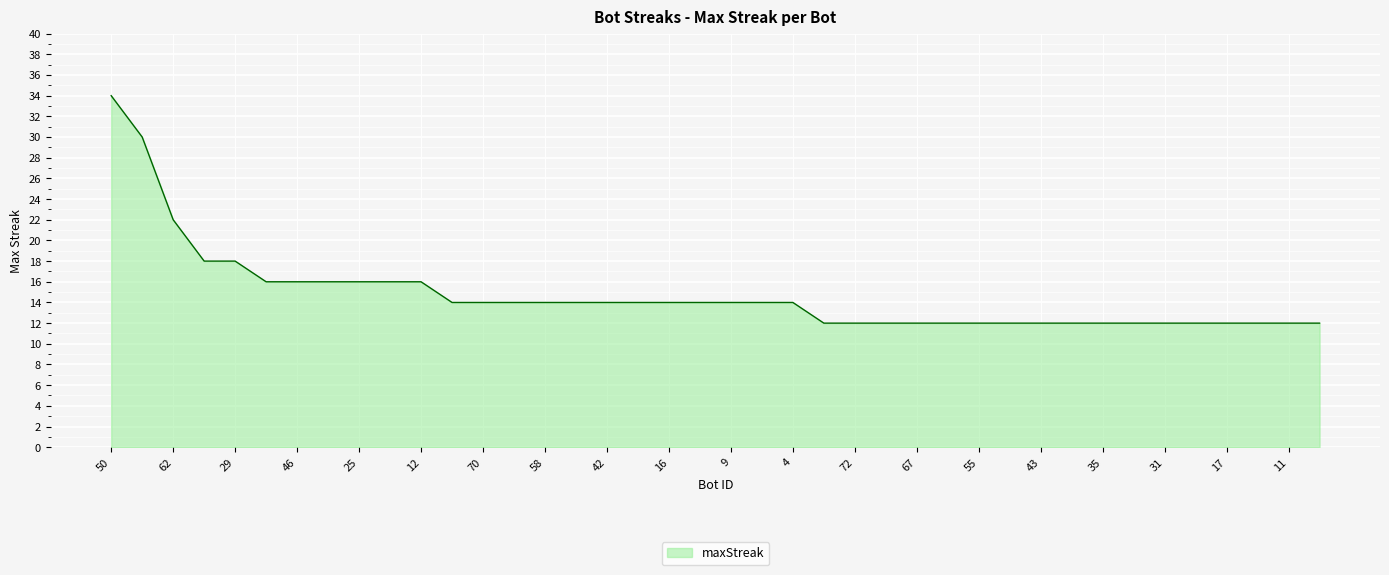

How many categories are shown in the chart?

40